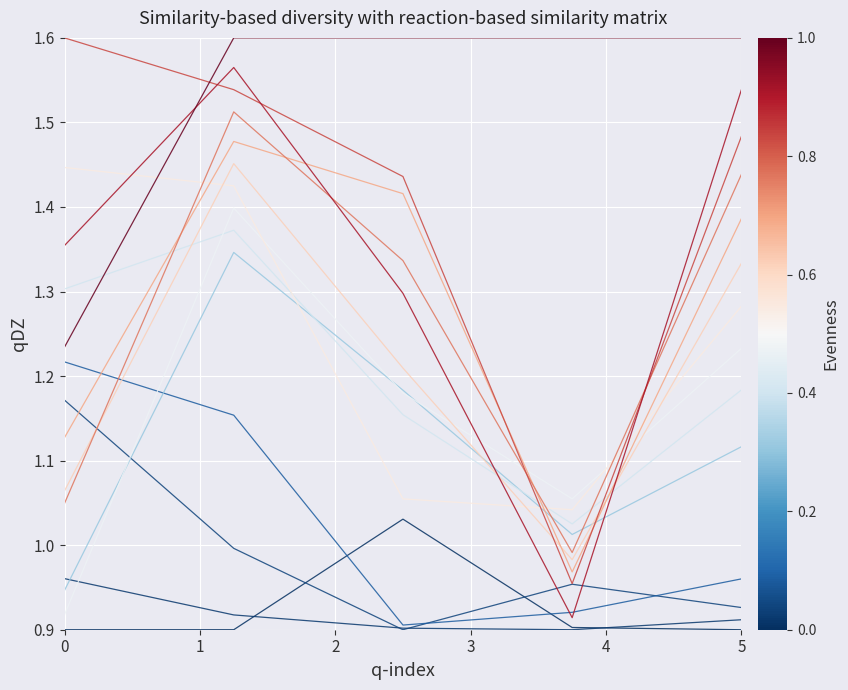

Does the chart display data point markers on the line(s)?

No